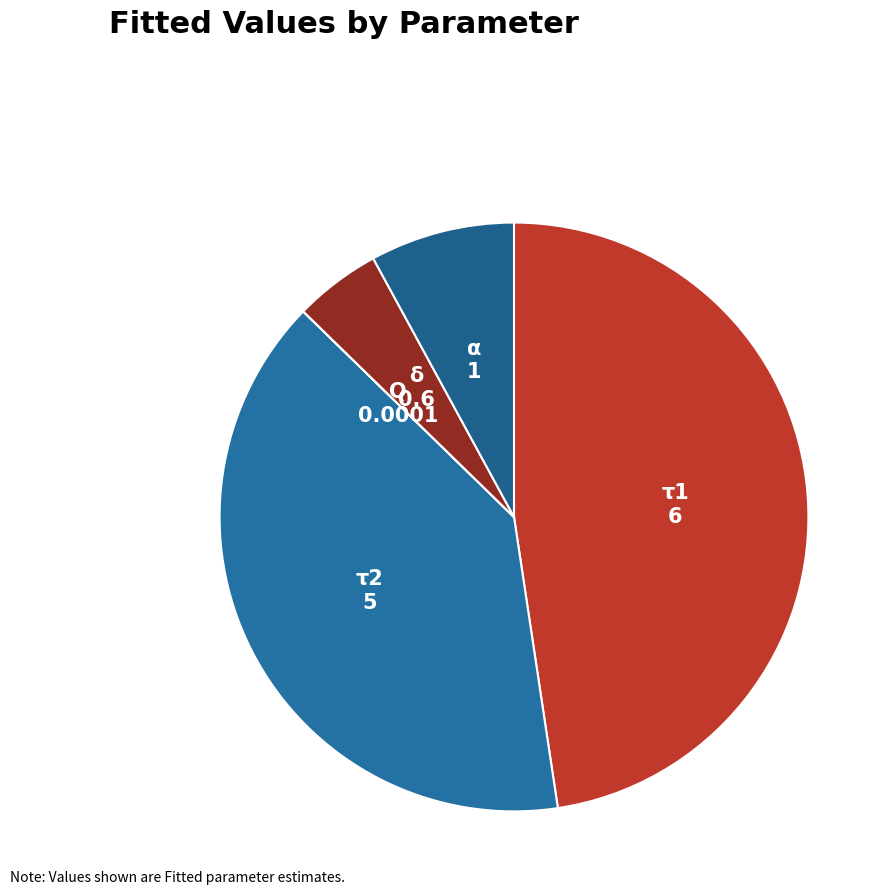

Combined, do α and τ1 account for over 50%?

Yes